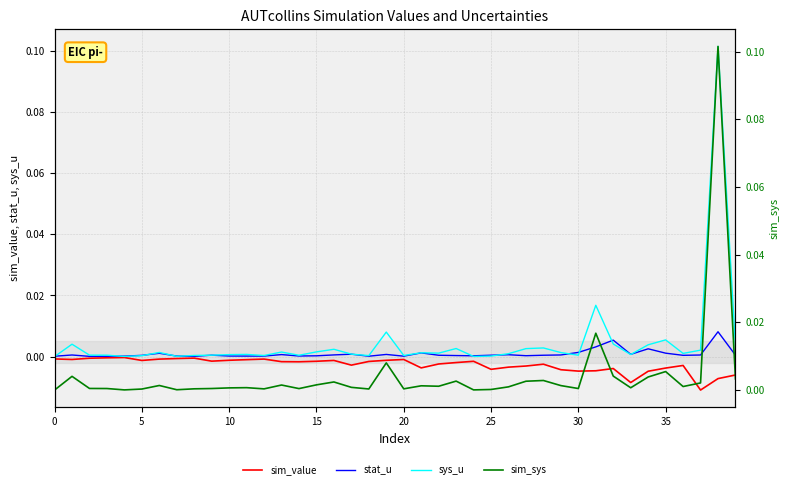

The stat_u series shows 0.0 at 0. True or false?

True